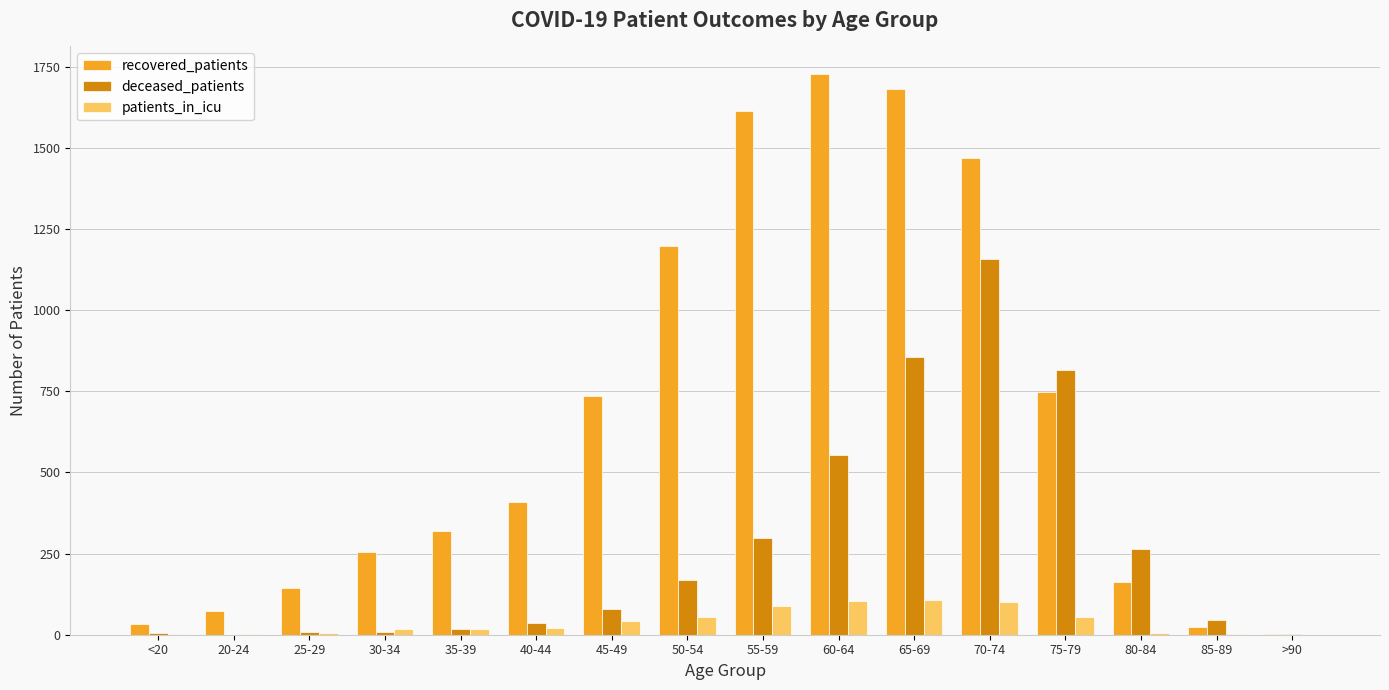

The value of recovered_patients at 75-79 is 1195. True or false?

False